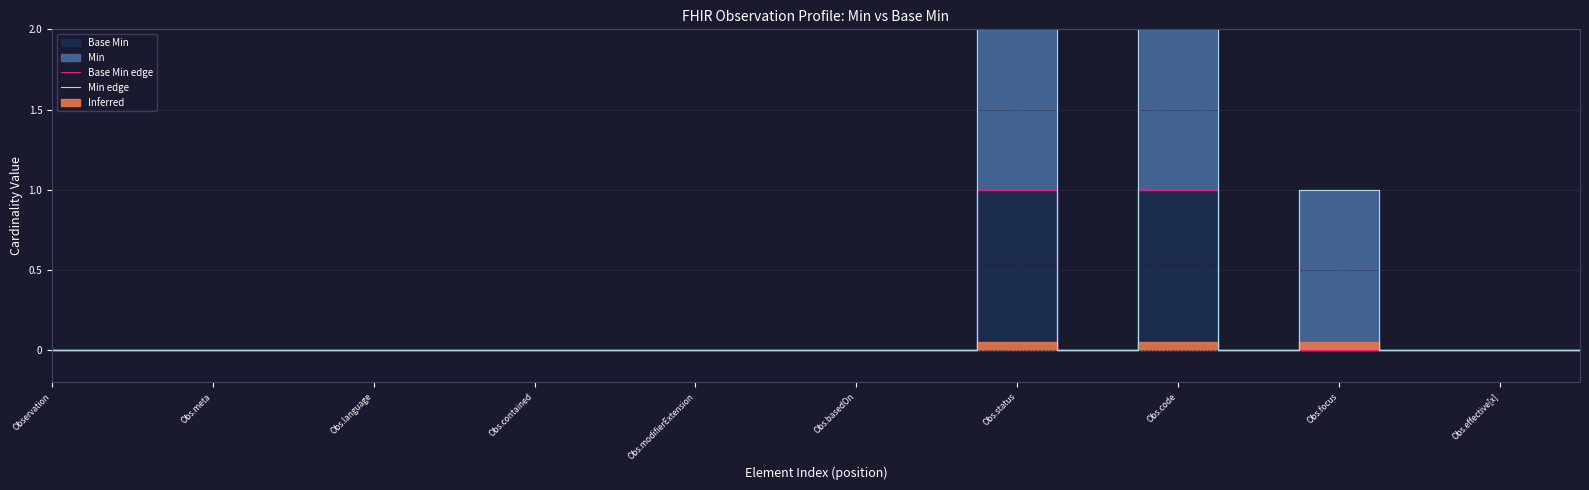

At which category does Min edge reach its first local valley?

13